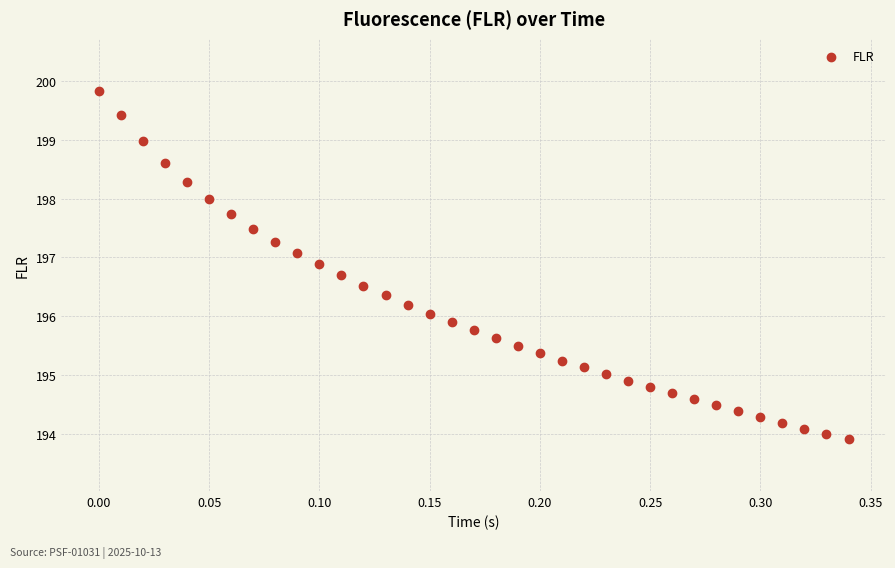

What is the range of X values (max minus min)?

0.3